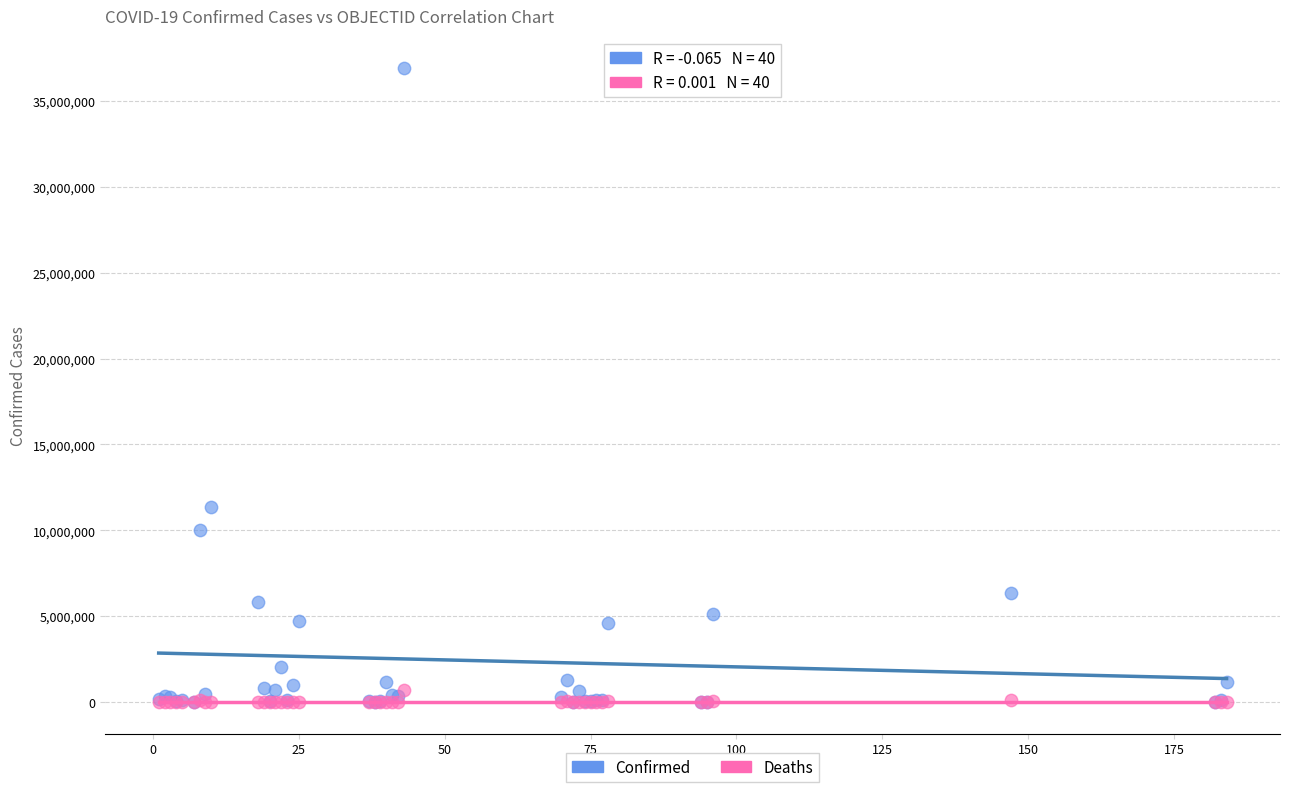

In the Confirmed series, what Y value is closest to 18470241?

11330342